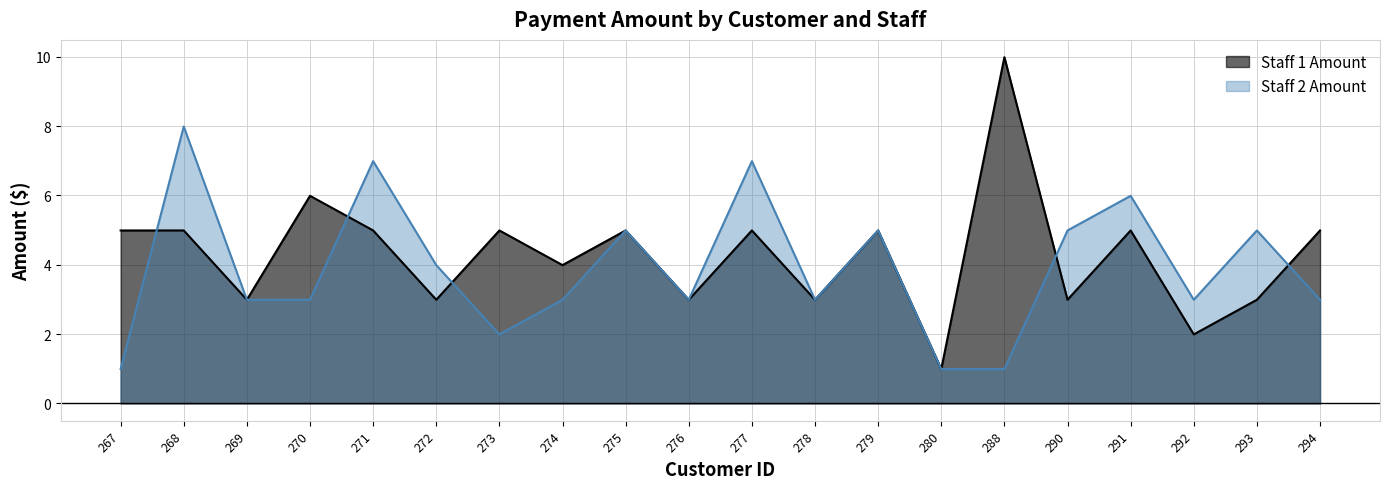

At which label does Staff 1 Amount first exceed 4?

267